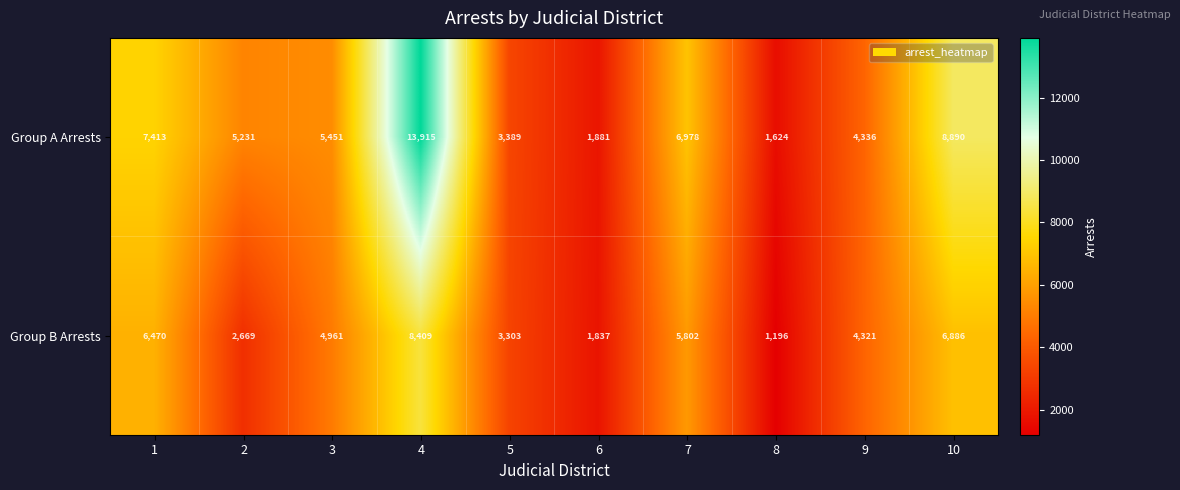

At which category is the sum across all series the highest?

4